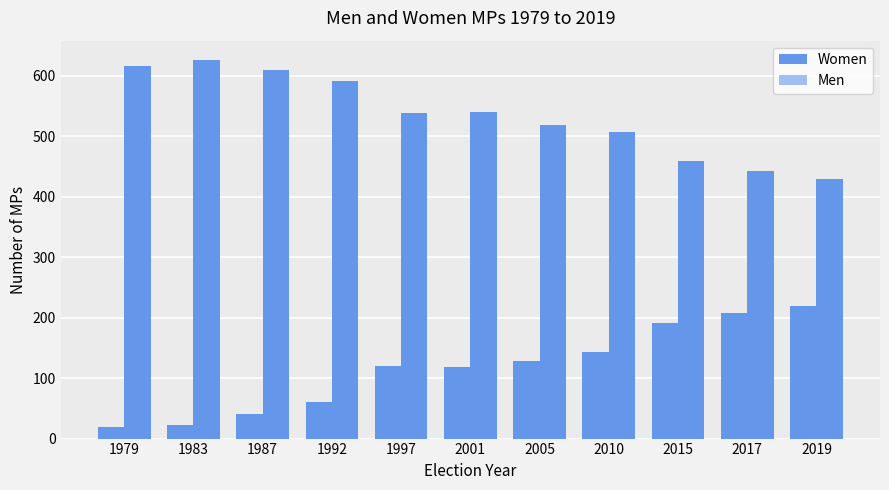

List the labels in order of Men value, largest first.

1983, 1979, 1987, 1992, 2001, 1997, 2005, 2010, 2015, 2017, 2019